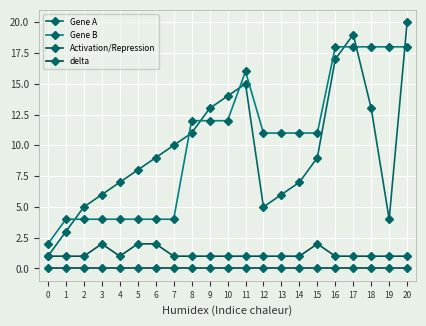

Is it true that Gene B equals 12 at 8?

True